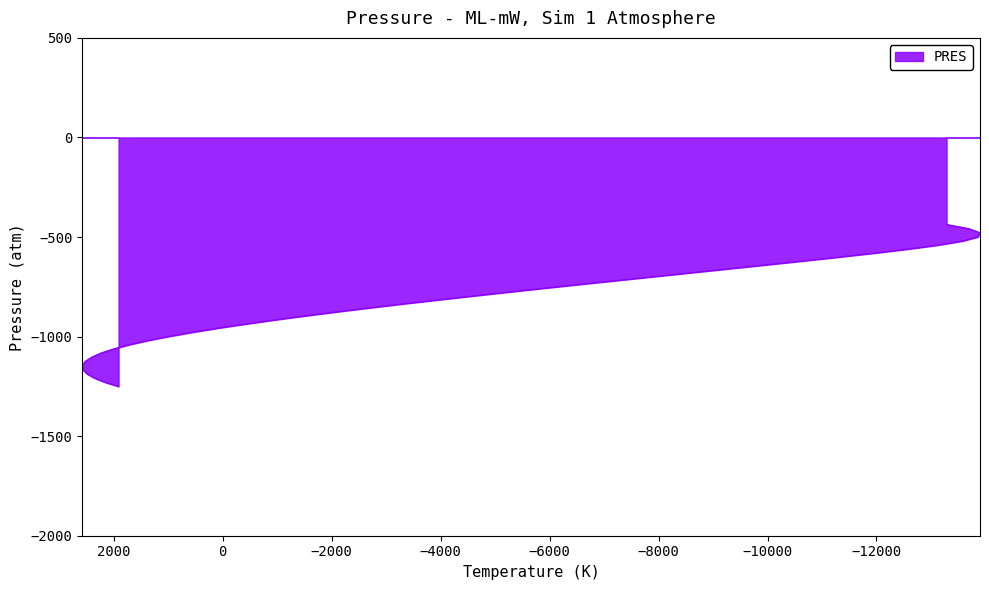

What is the greatest value displayed?

-437.1